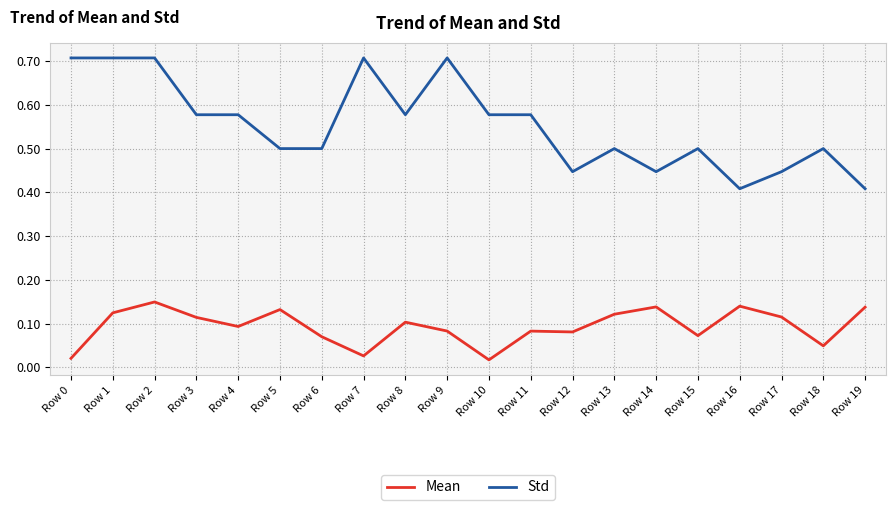

Is it true that Mean equals 0.0 at Row 15?

False